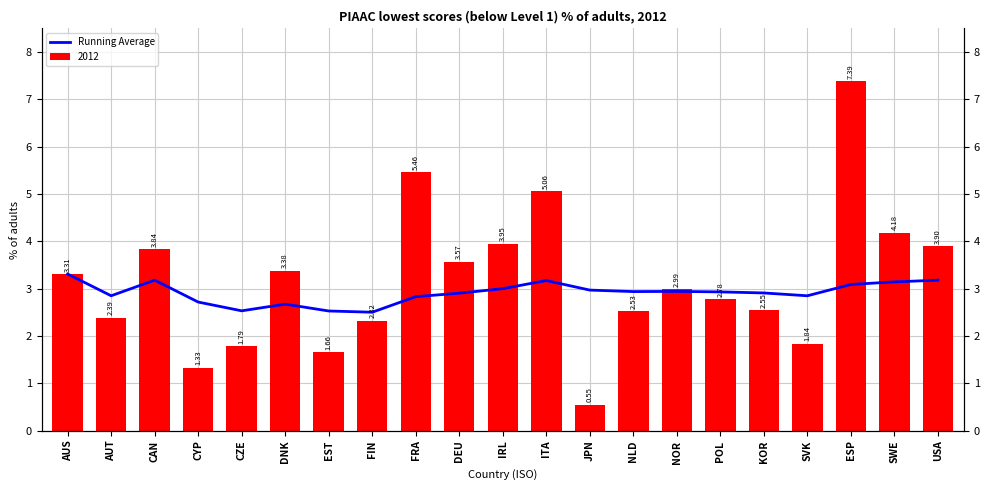

Reading left to right, what are all the values shown in this chart?

3.3	2.9	3.2	2.7	2.5	2.7	2.5	2.5	2.8	2.9	3.0	3.2	3.0	2.9	2.9	2.9	2.9	2.9	3.1	3.1	3.2